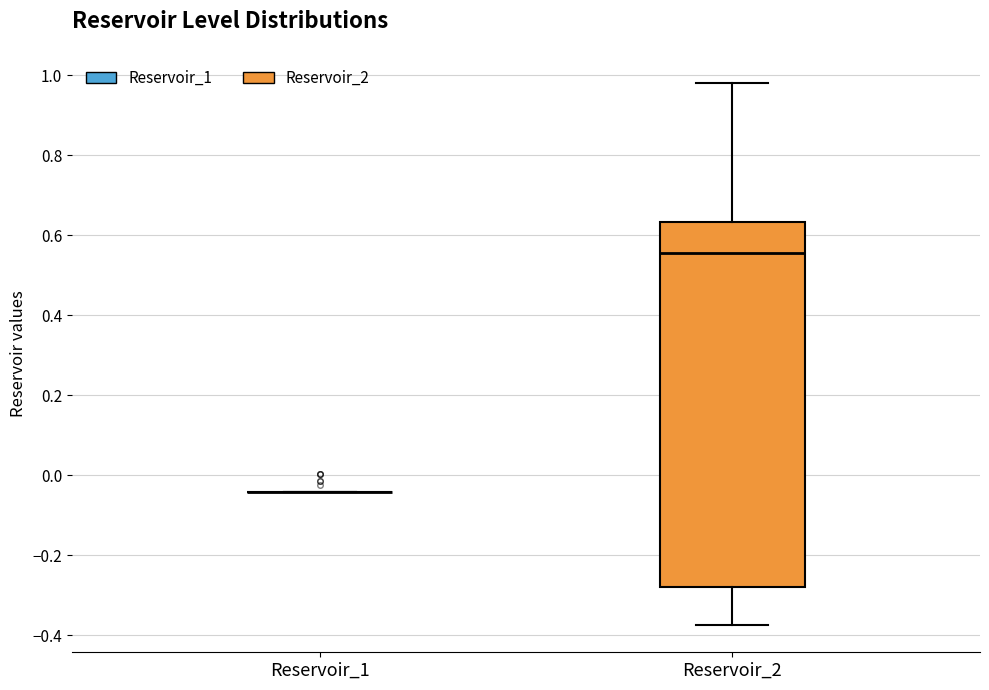

Reading left to right, read every box against the y-axis: the position of its median line, the range the box covers, and the ends of its whiskers. The values are not printed on the chart, so give them approximately, as read against the axis.

Reservoir_1: box collapsed to a line at -0.04, whiskers -0.04 to -0.04
Reservoir_2: median 0.56, box -0.28 to 0.64, whiskers -0.38 to 0.98